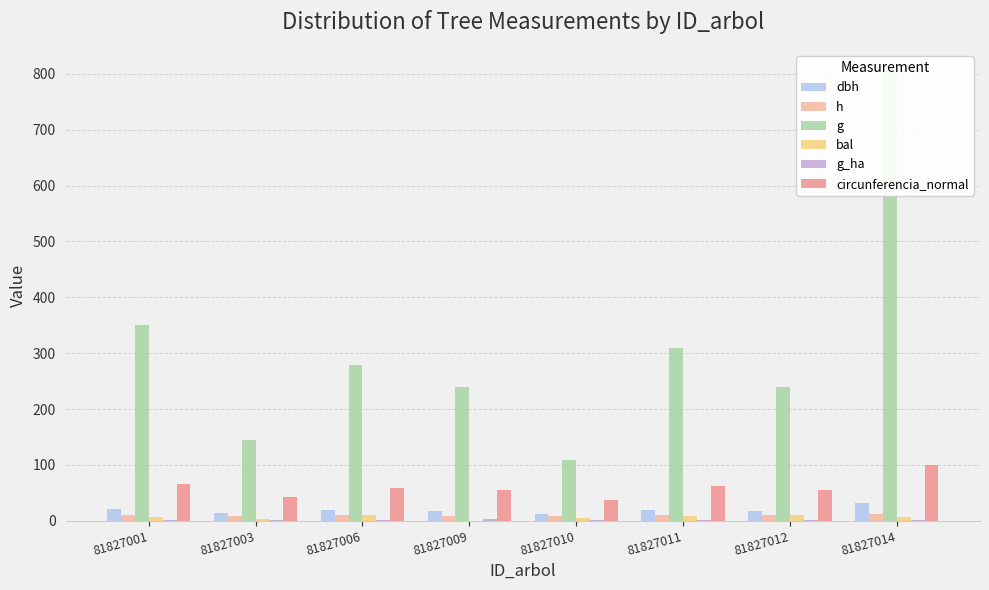

At how many categories does at least one series exceed 722?

1